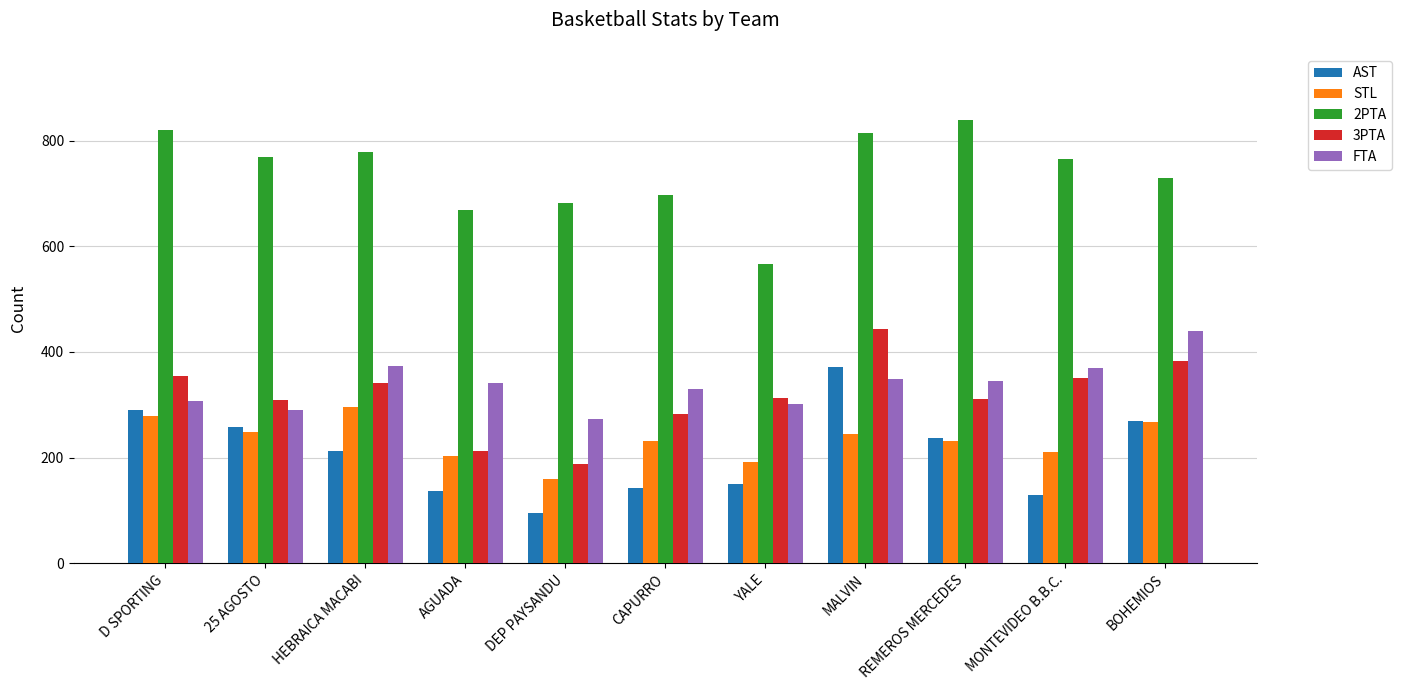

How many bars are there in each group?

5